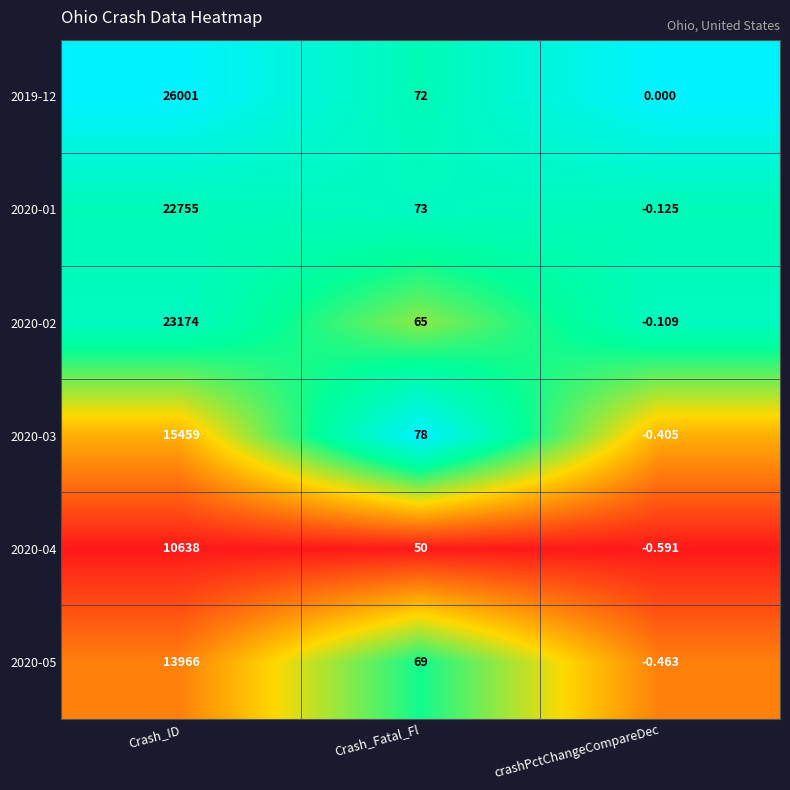

Where is 2020-03 nearest to the value 7729?

Crash_Fatal_Fl